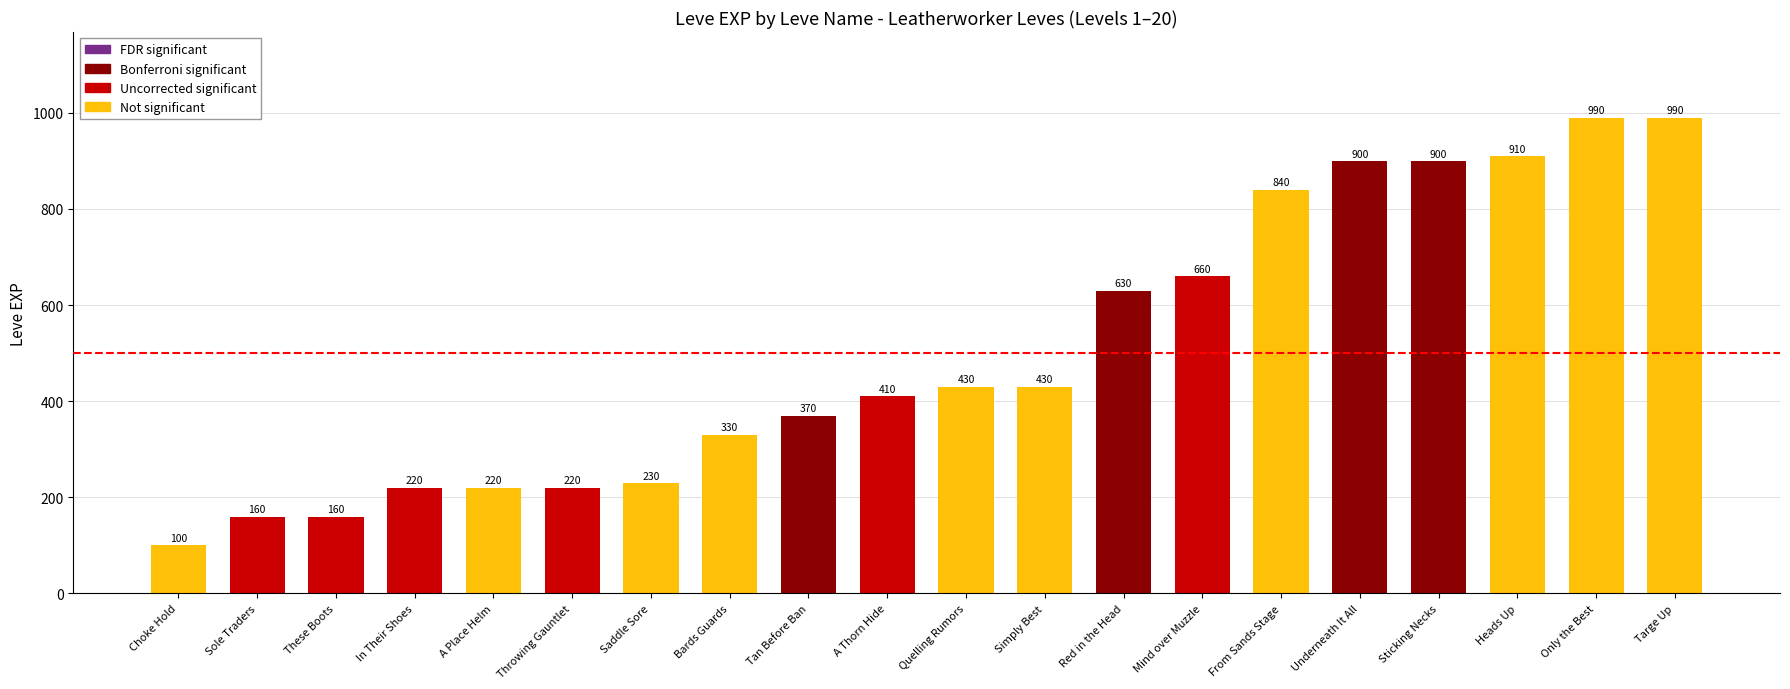

What is the difference between the values at Throwing Gauntlet and Quelling Rumors?

210